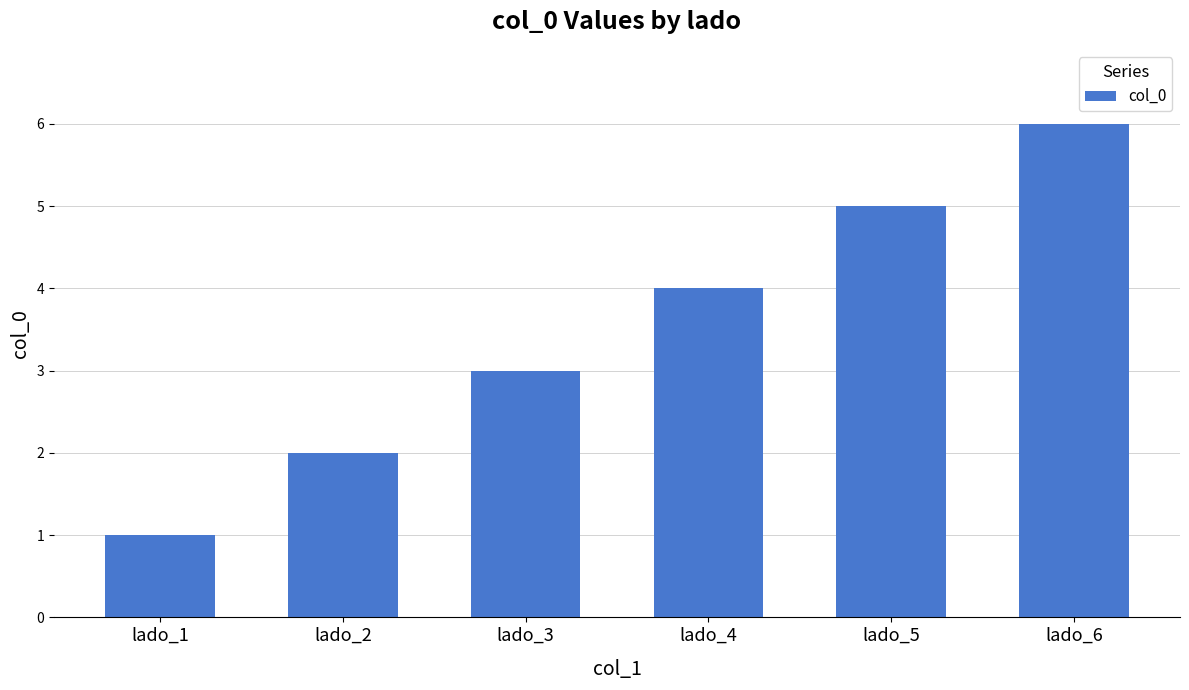

How many values are below 4?

3